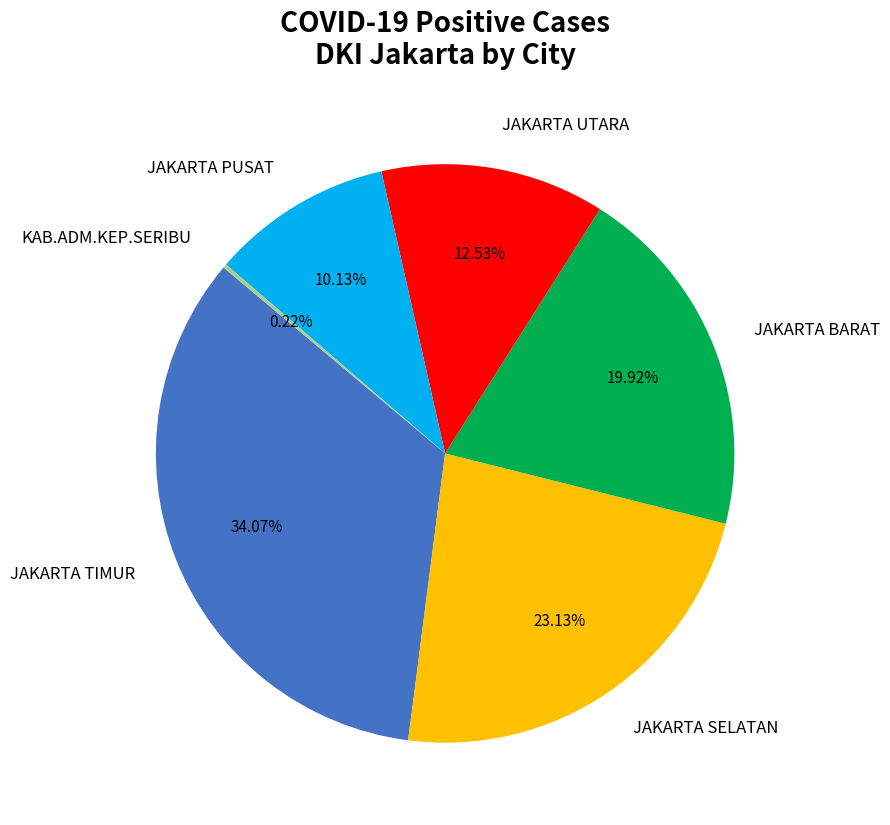

What is the largest slice in the pie chart?

JAKARTA TIMUR